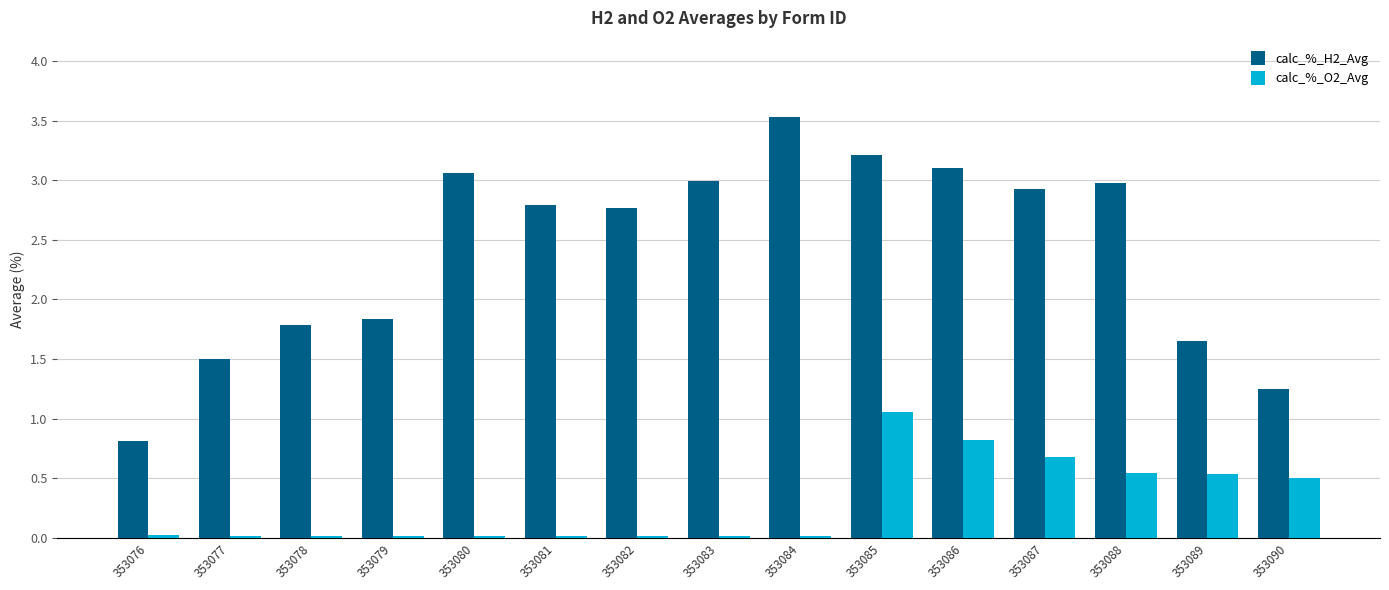

The calc_%_H2_Avg series shows 4.1 at 353082. True or false?

False